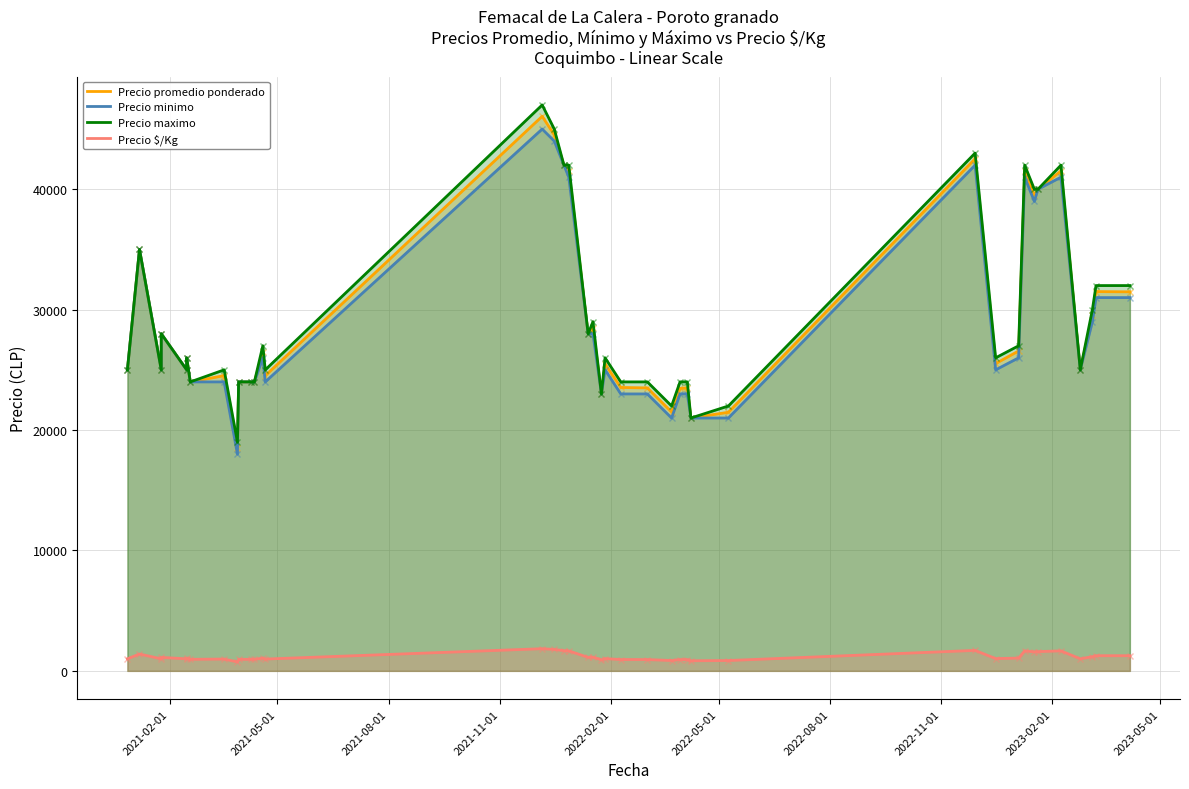

True or false: Precio $/Kg and Precio minimo cross at least once.

False